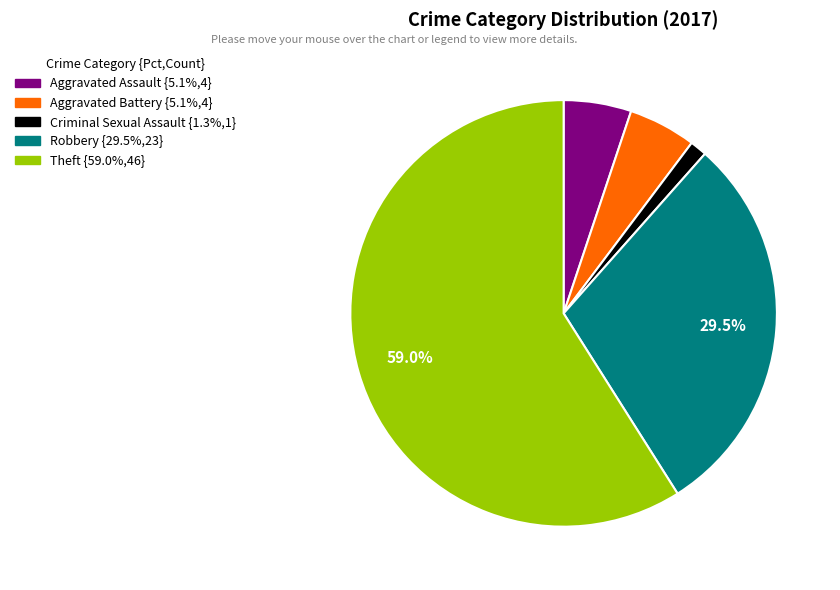

Is there a majority slice in this chart?

Yes